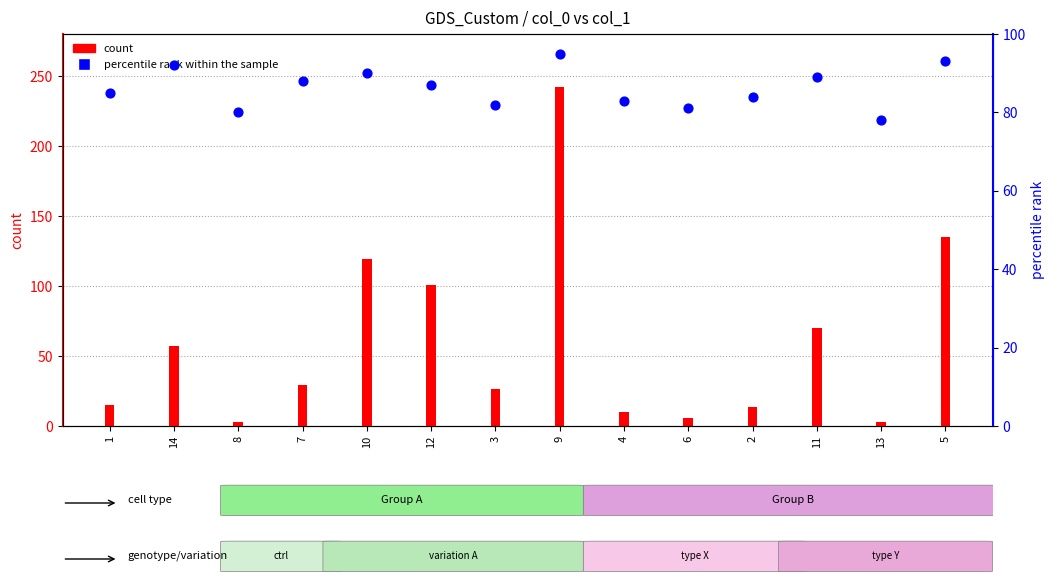

Which series reaches the maximum Y coordinate?

count